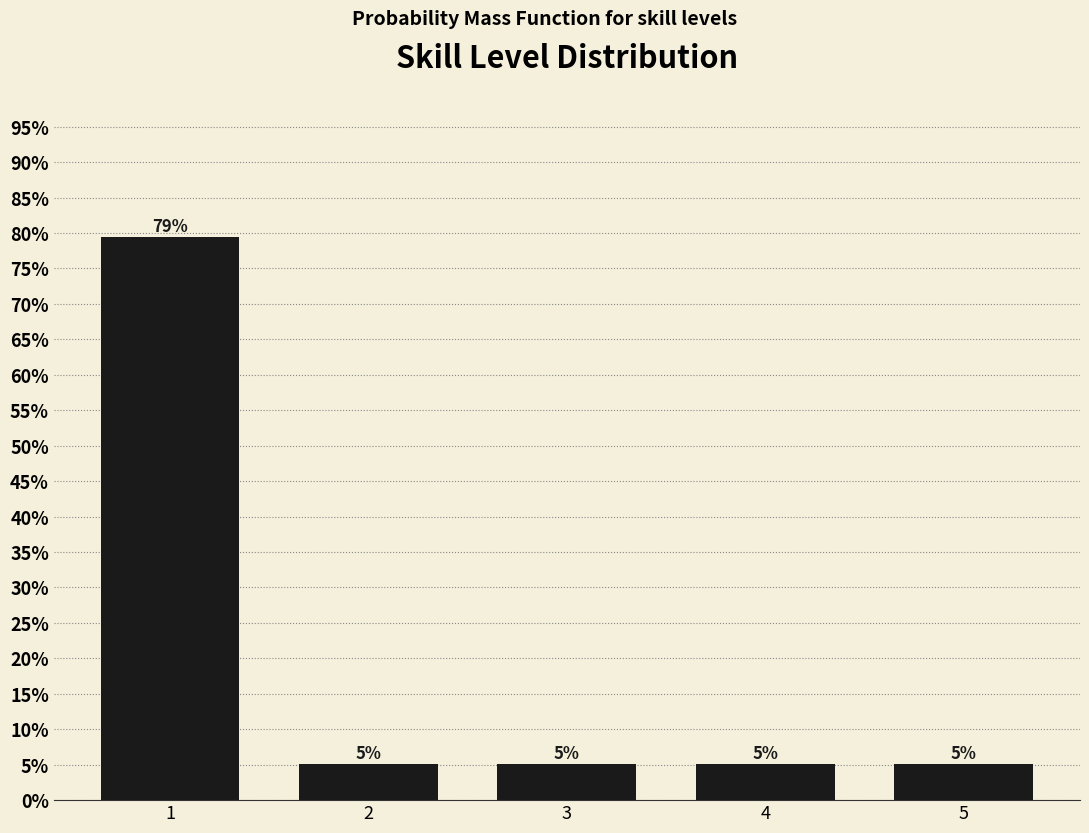

Are the bars horizontal?

No